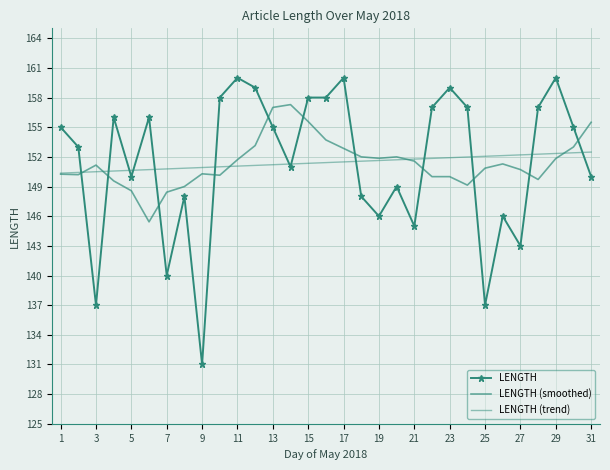

What is the average value of the LENGTH series?

151.4